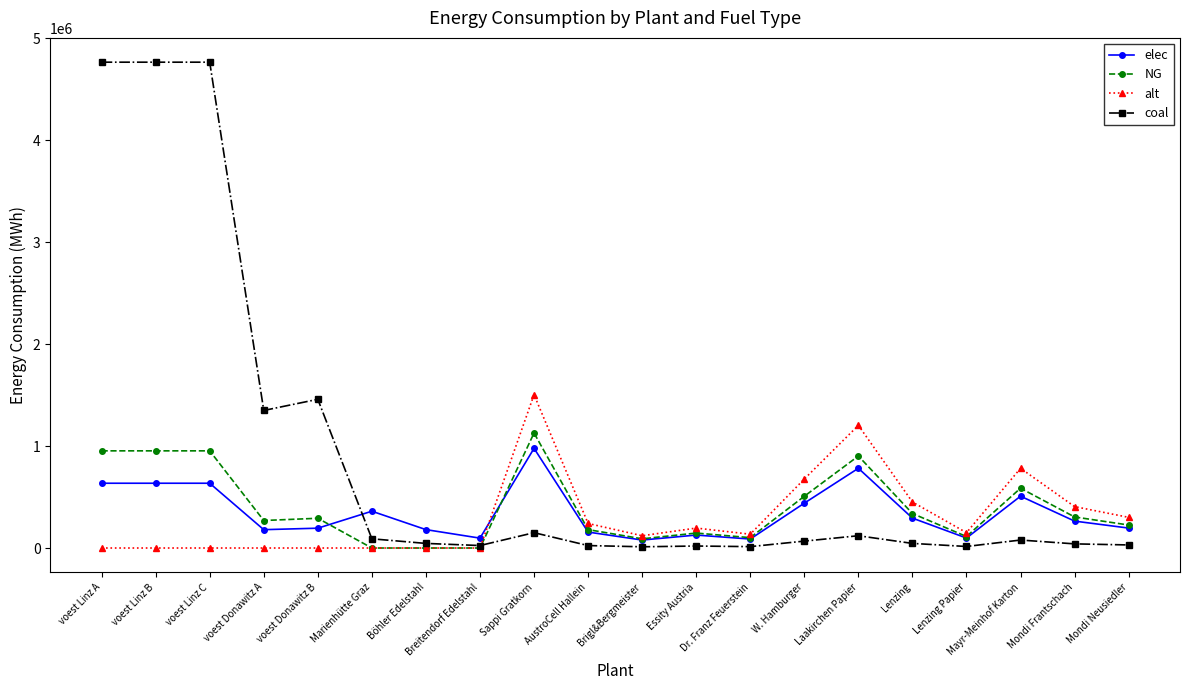

Is it true that alt equals 135300.0 at Dr. Franz Feuerstein?

True